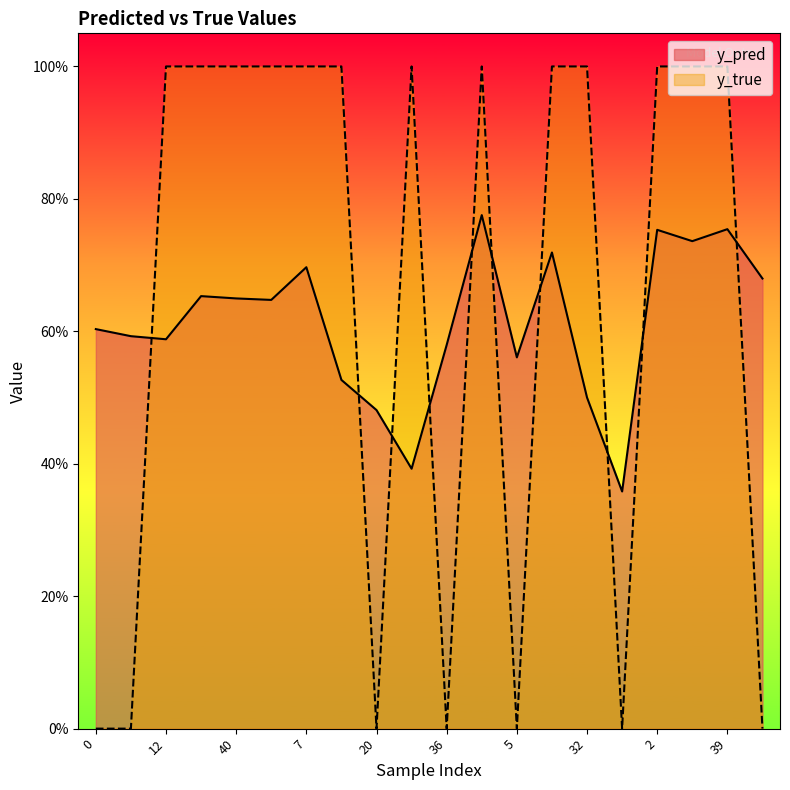

What is the difference between the second highest and second lowest values in the y_true series?

1.0